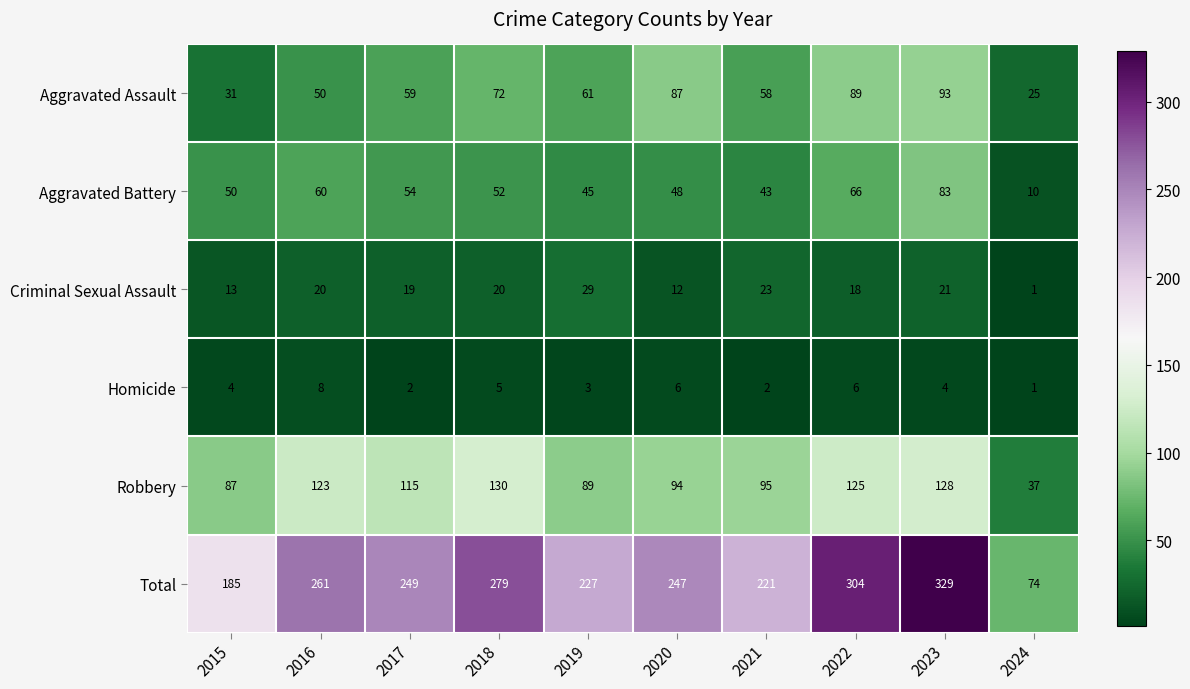

At which category does the chart reach its minimum across all series?

2024